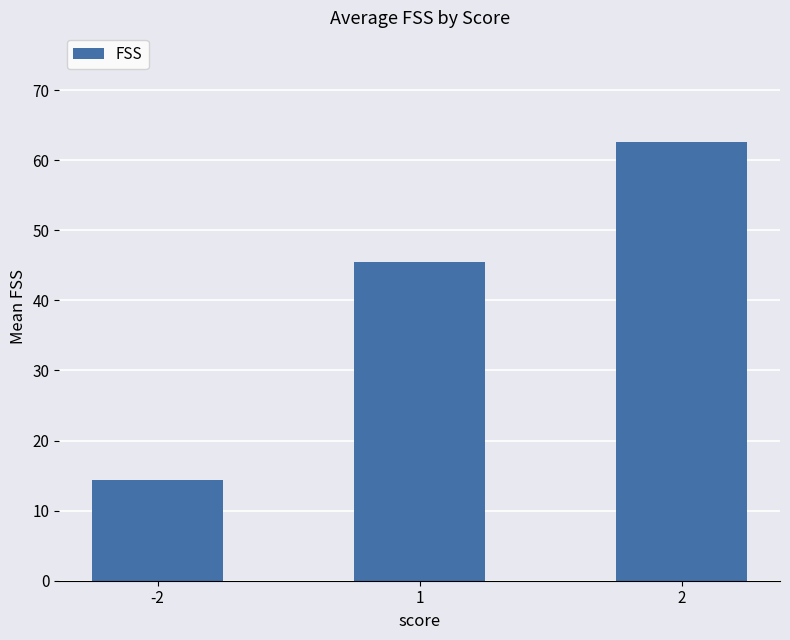

What is the value of the 2nd bar from the left?

45.5